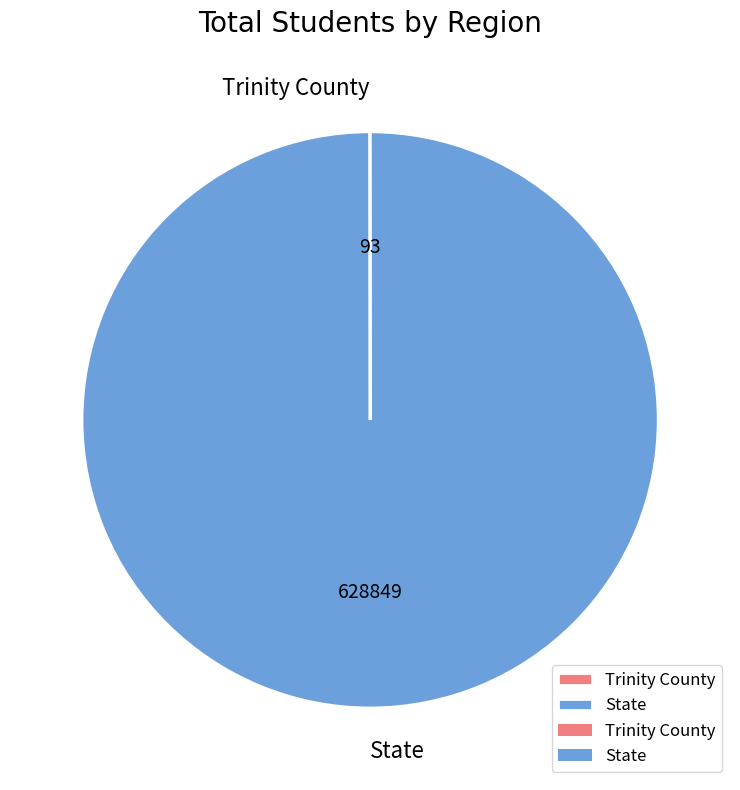

Which slice is the largest?

State